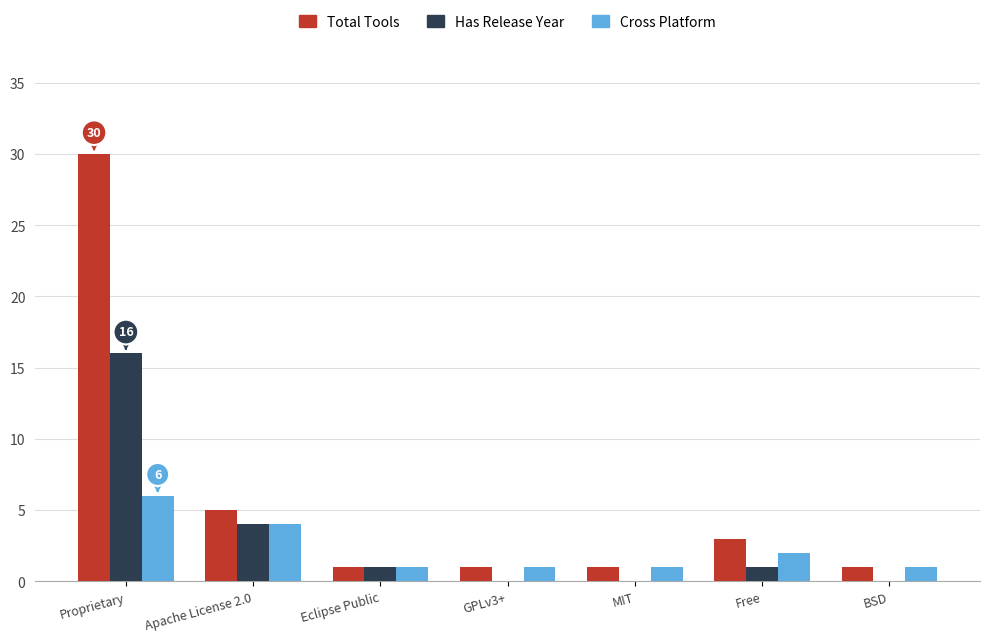

Which series has the largest total across all categories?

Total Tools